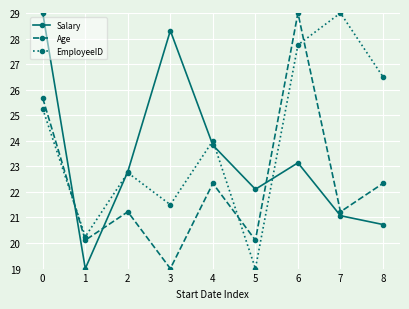

Is the value of EmployeeID at 3 greater than the value of Age at 0?

No